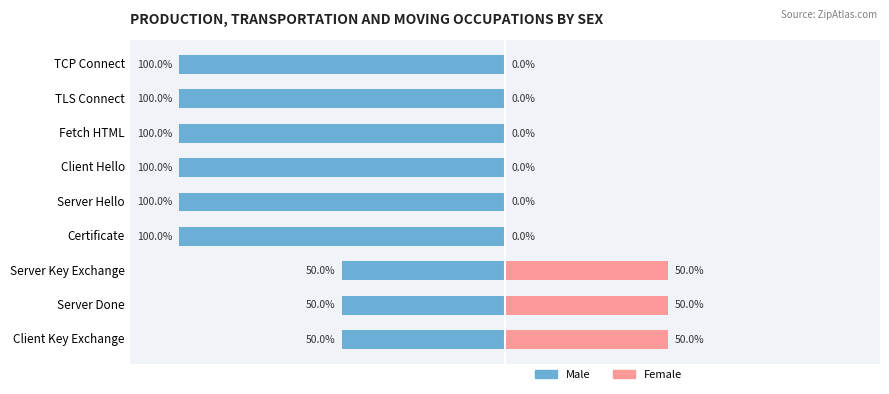

What is the difference between the highest and lowest values at TCP Connect?

100